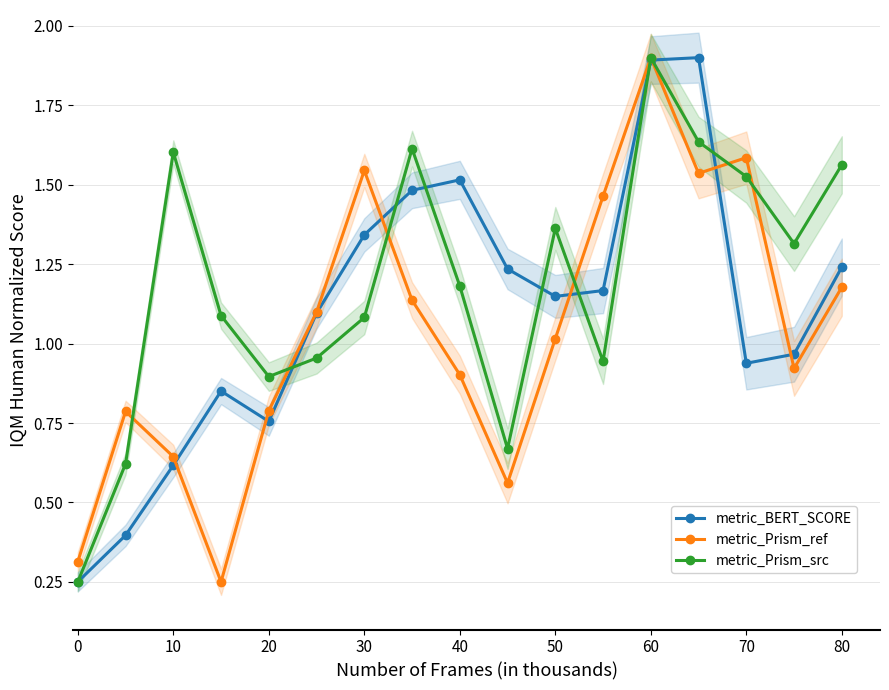

What is the maximum value for metric_Prism_src?

1.9